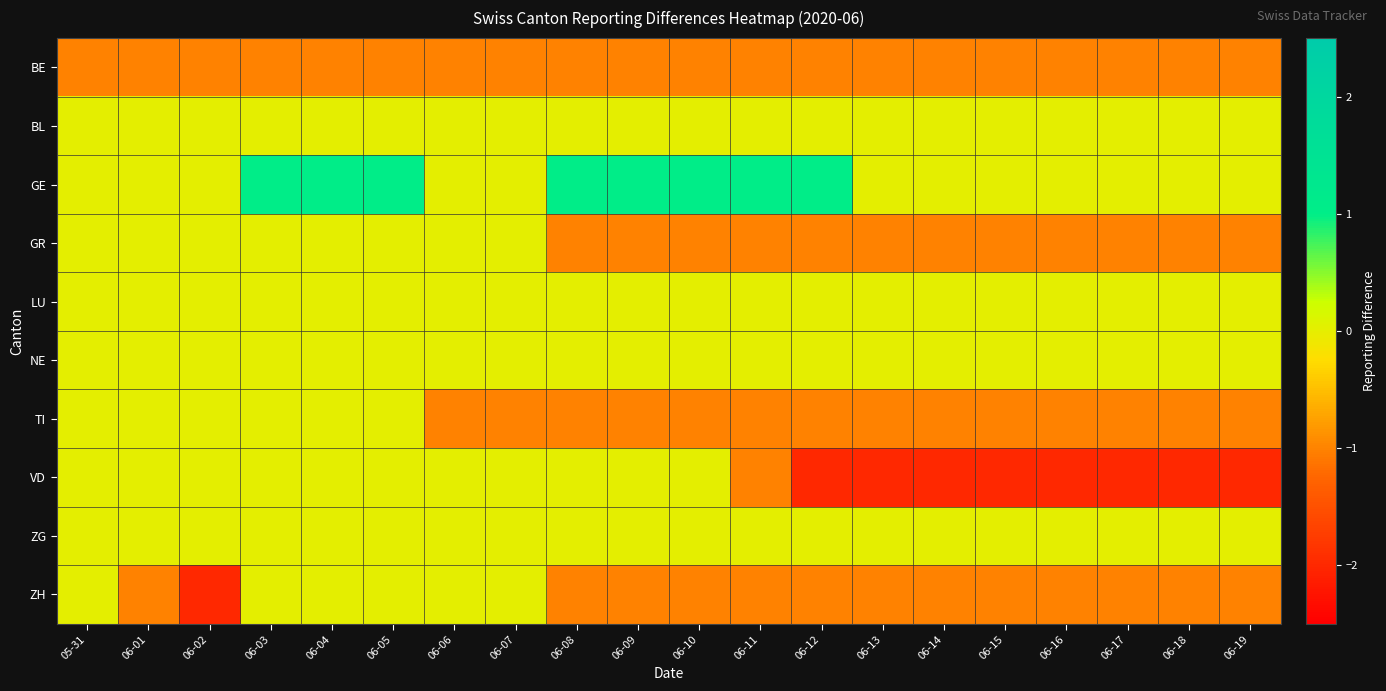

What is the difference between the highest and lowest values at 06-16?

2